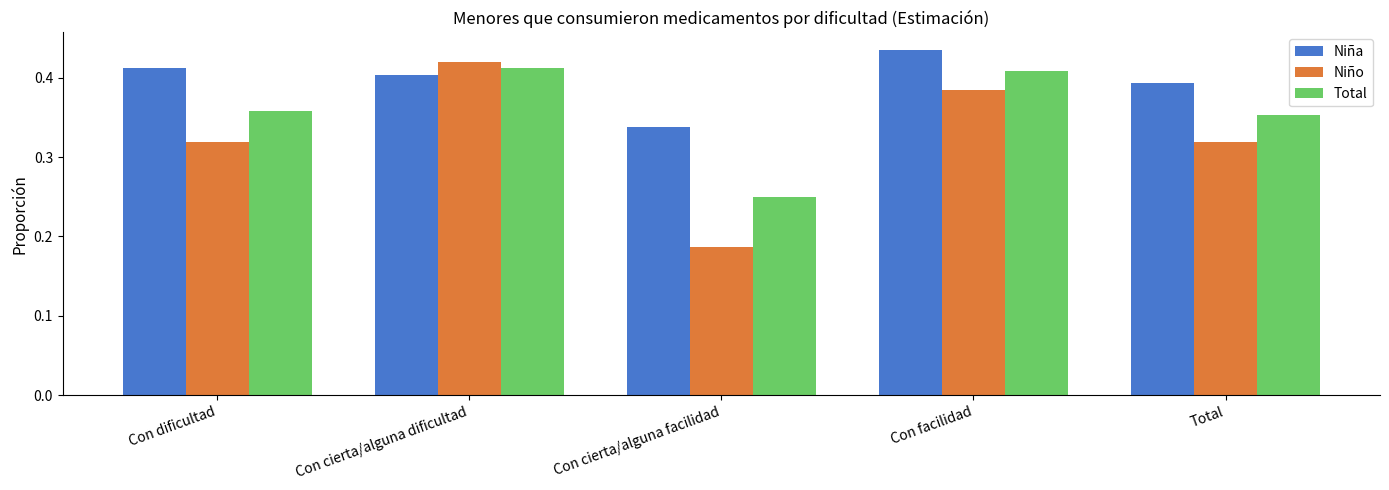

How many Niño values are between 0 and 1?

5